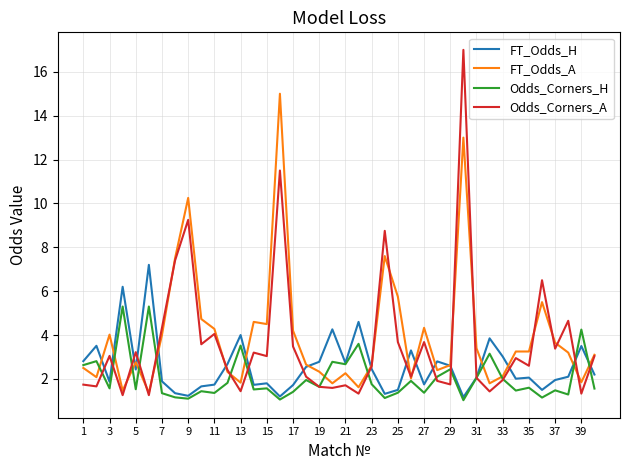

Rank the series by their maximum value, from lowest to highest.

Odds_Corners_H, FT_Odds_H, FT_Odds_A, Odds_Corners_A